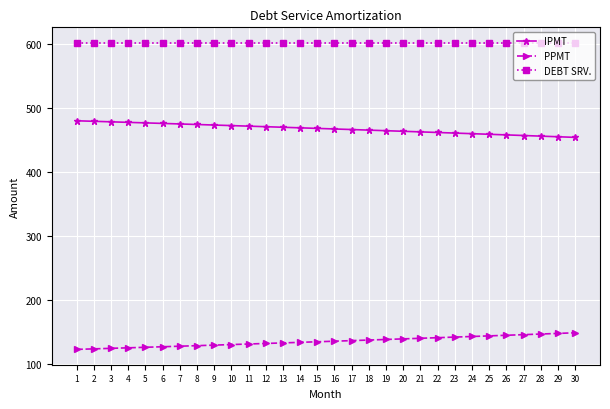

What is the value of the PPMT point at the 1st from the left?

122.3